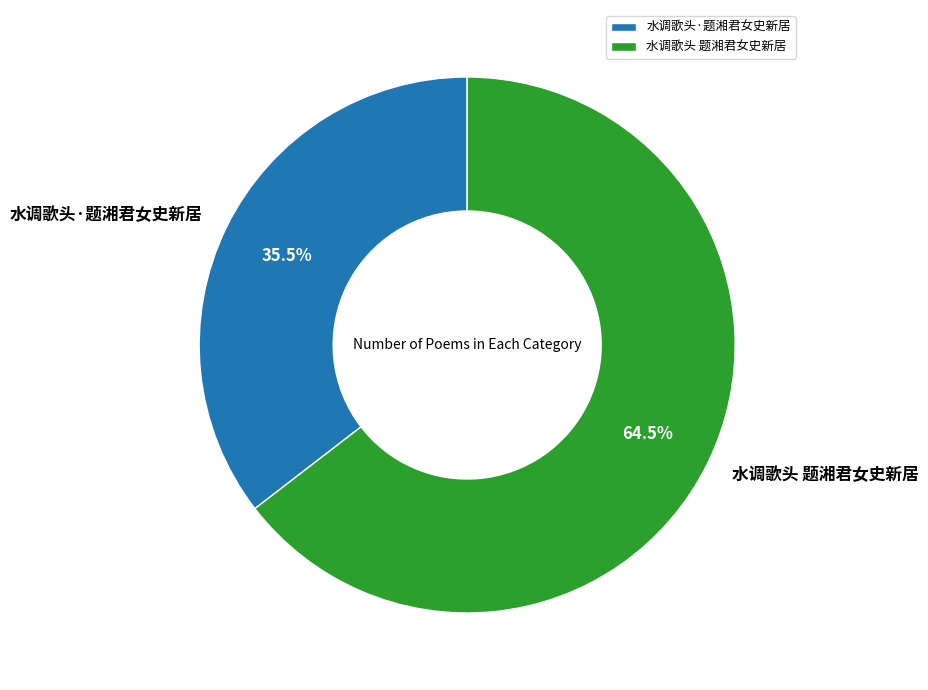

Does any single category account for the majority?

Yes